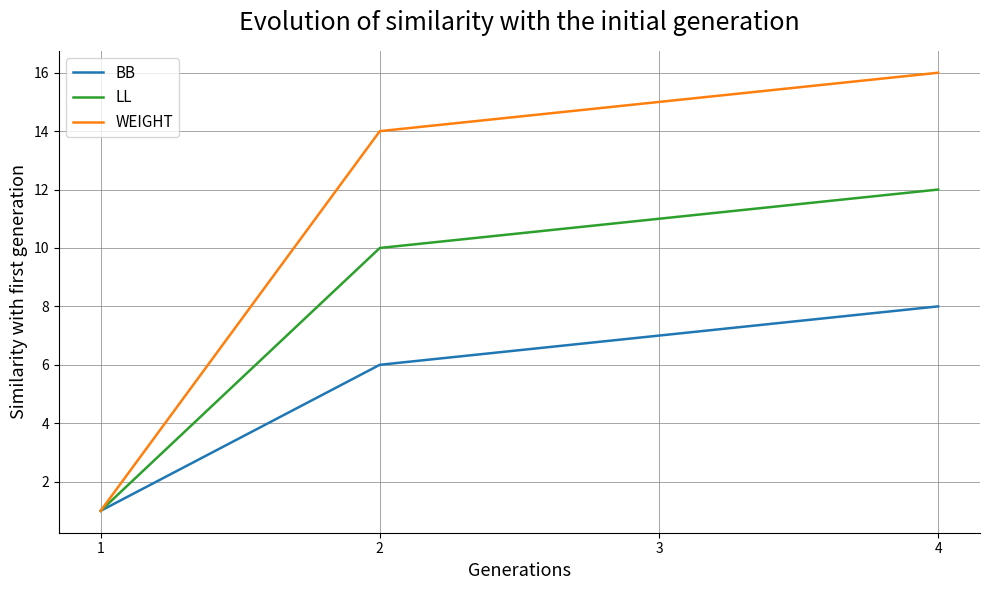

Rank the series by their maximum value, from lowest to highest.

BB, LL, WEIGHT